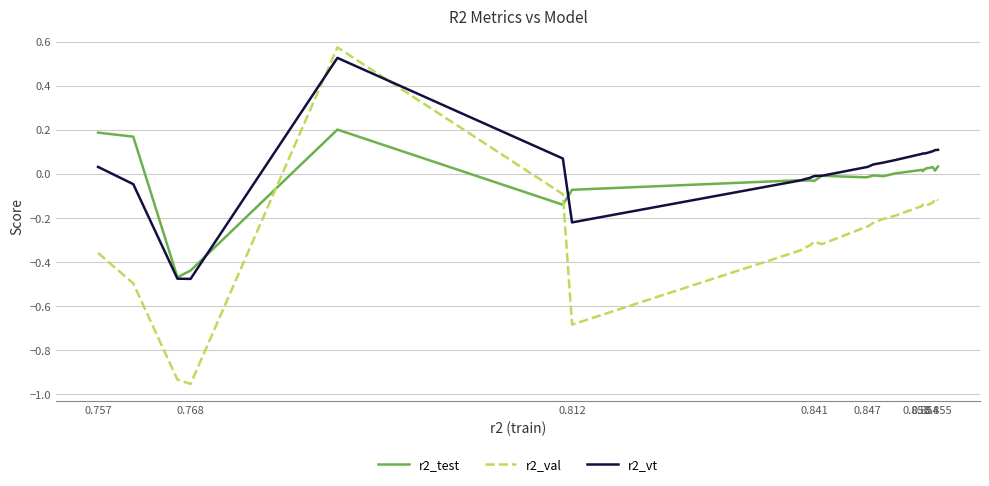

Which series has the widest spread of values?

r2_val